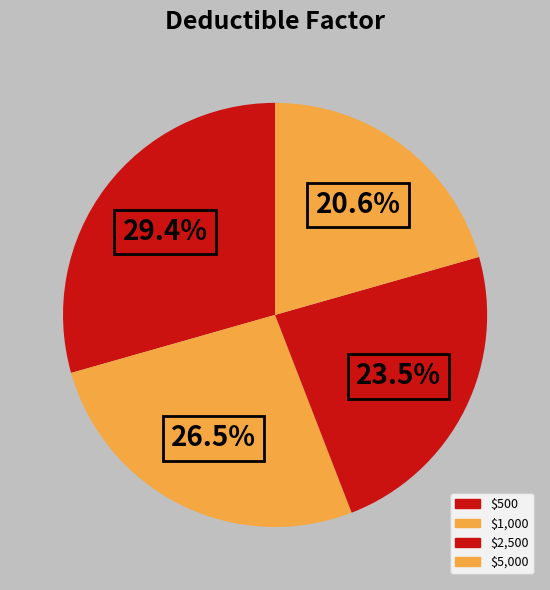

Rank the categories by value from lowest to highest.

$5,000, $2,500, $1,000, $500